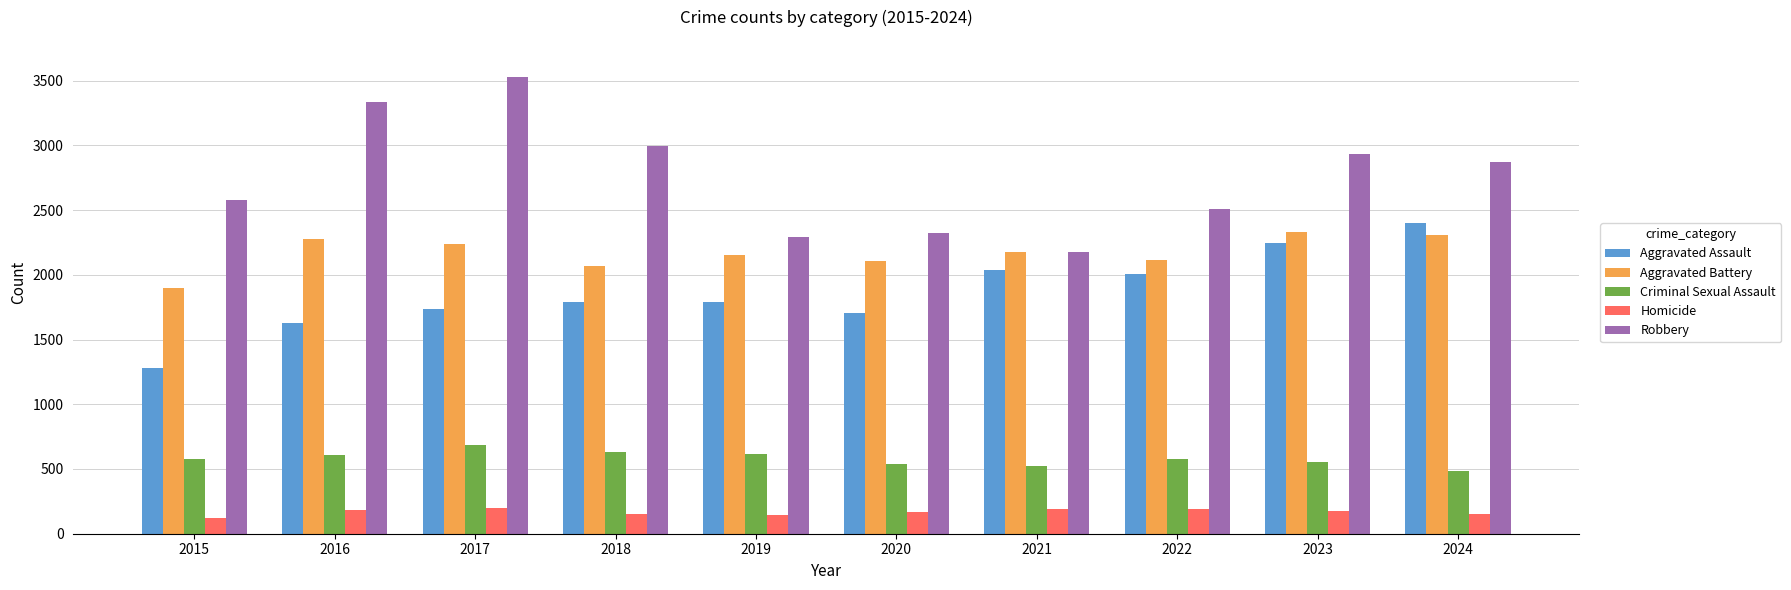

What is the smallest value displayed?

125